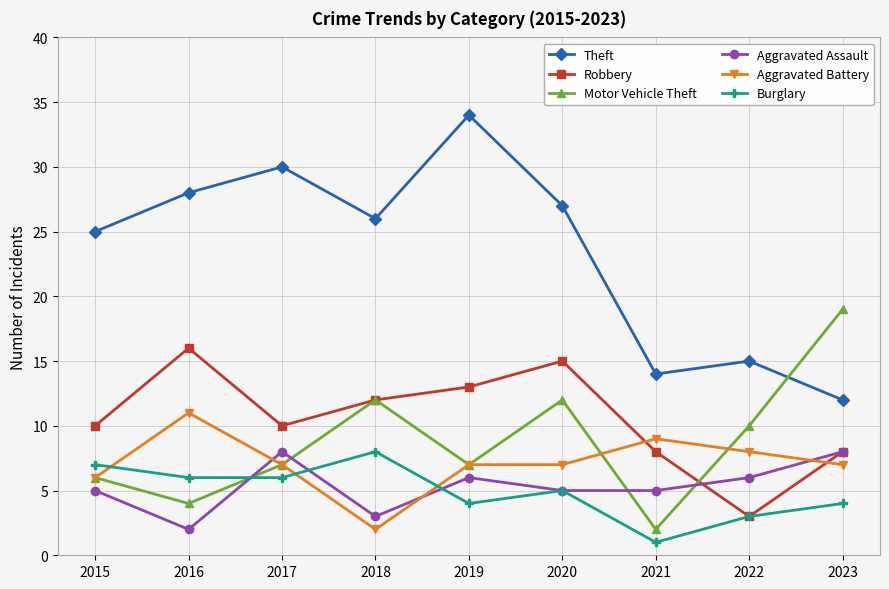

Does the chart display data point markers on the line(s)?

Yes